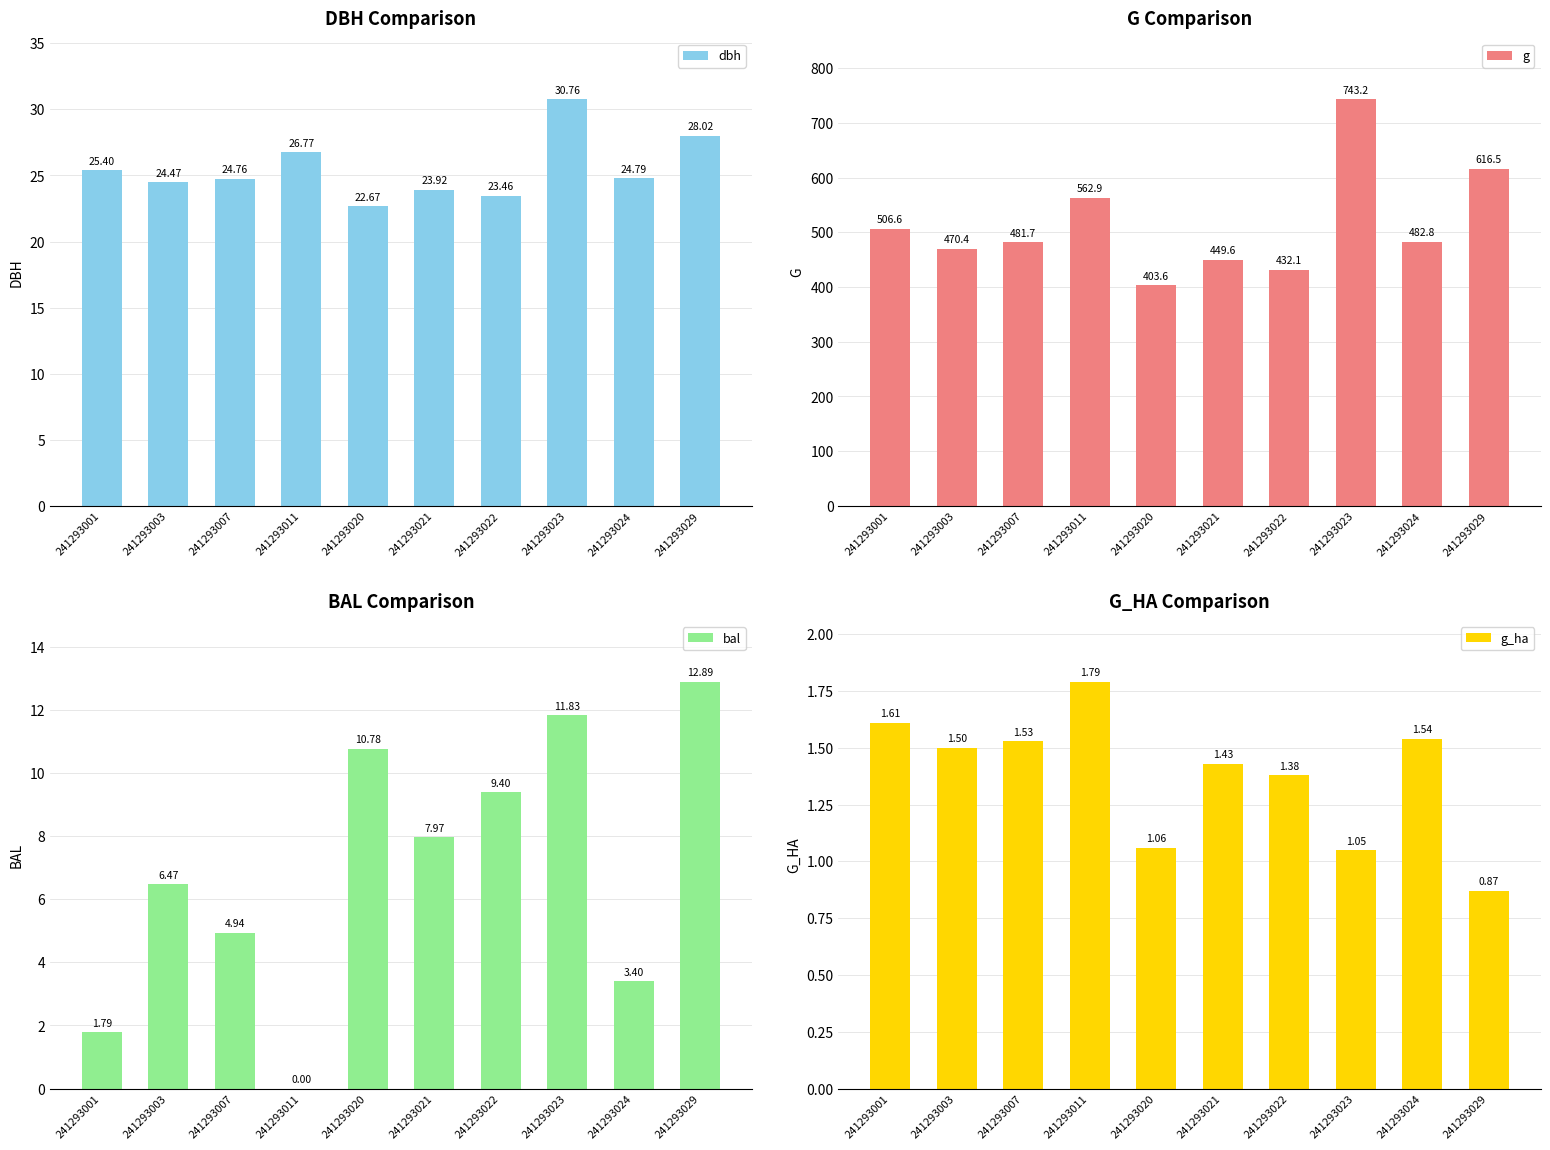

How many values in the g series are below 482?

5